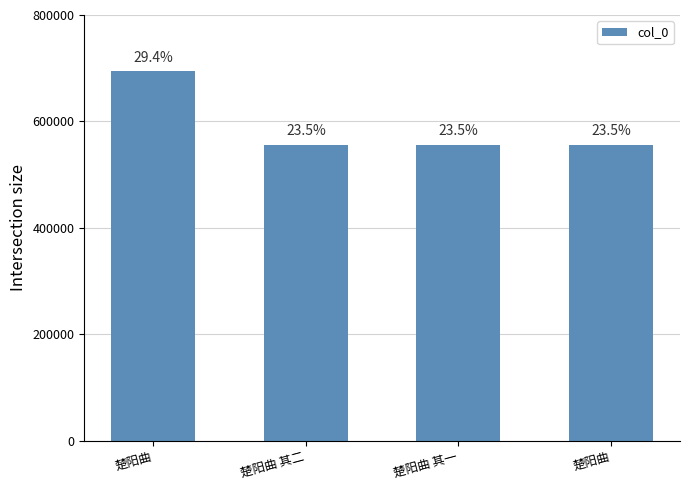

What is the sum of the values at 楚阳曲 其一 and 楚阳曲 其二?

1113369